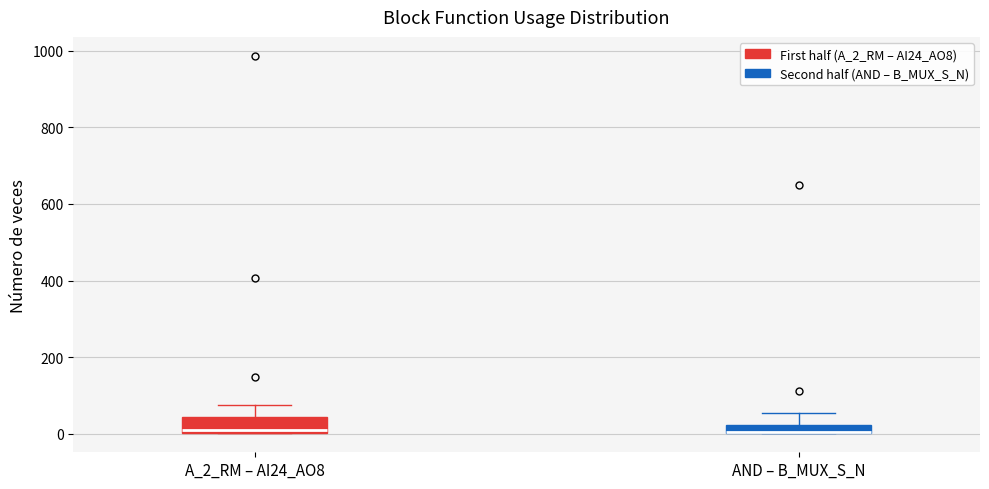

Where is the upper edge of the box for A_2_RM – AI24_AO8 on the y-axis? The values are not printed on the chart, so give them approximately, as read against the axis.

40